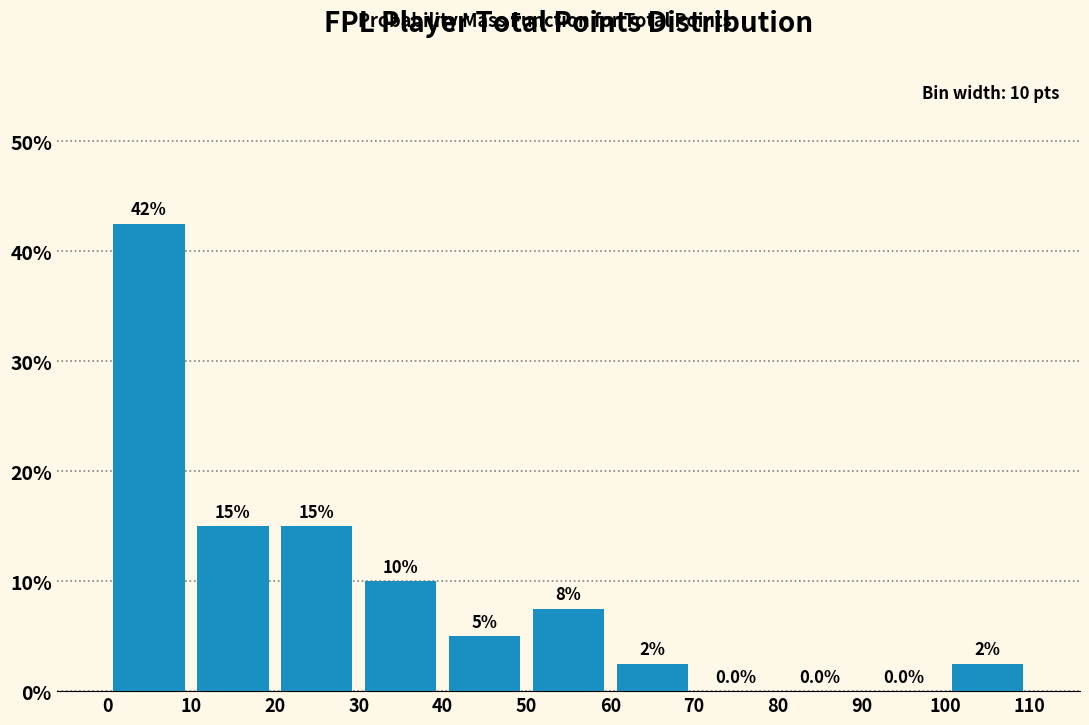

Over which range of the x-axis is the bar tallest?

0 to 10